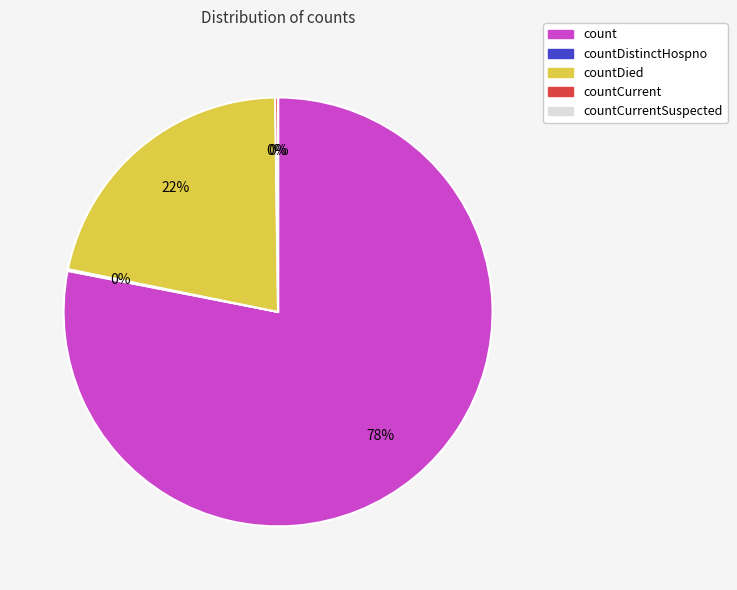

Does any single category account for the majority?

Yes